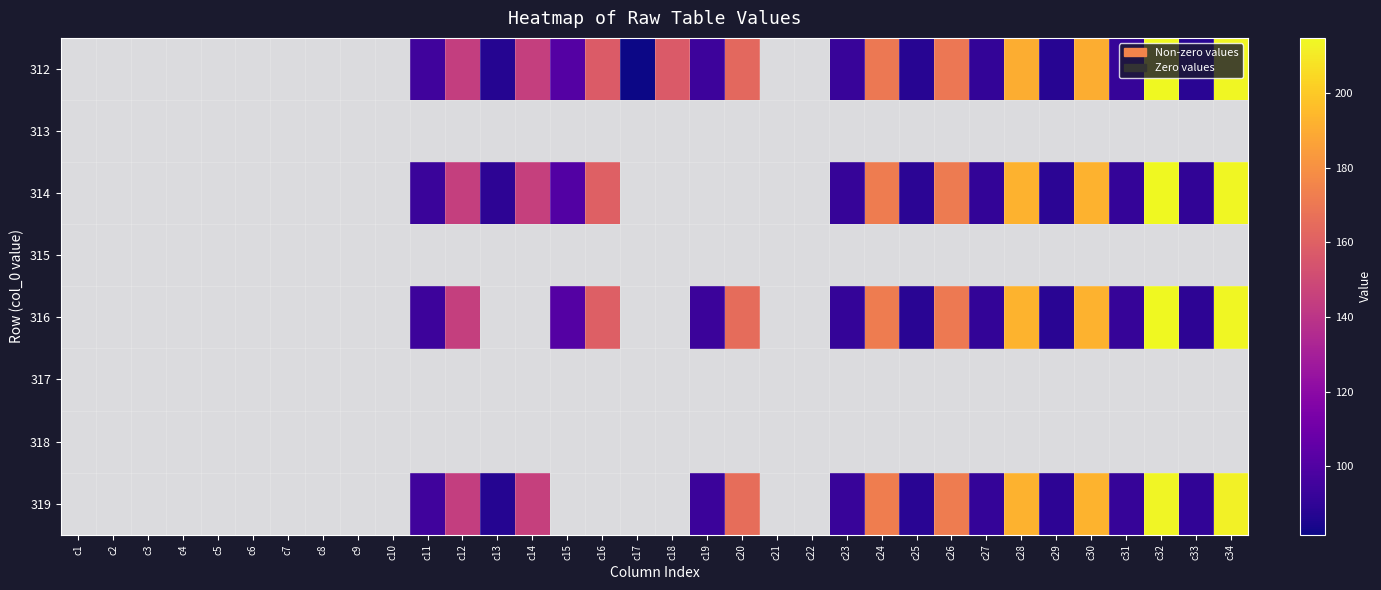

Between c6 and c25, which is larger?

c25